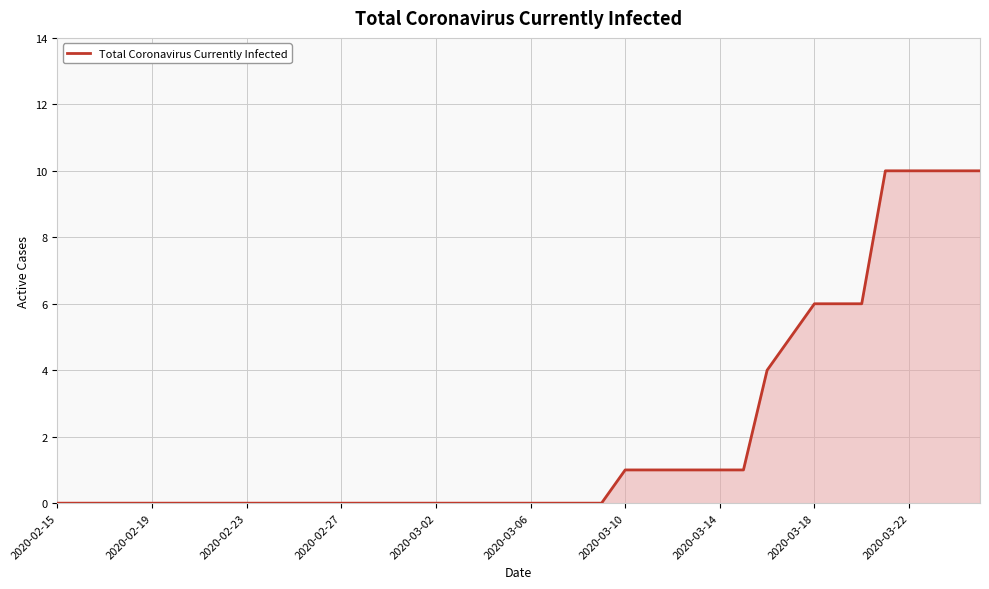

Reading right to left, list all the values displayed in this chart.

10	10	10	10	10	6	6	6	5	4	1	1	1	1	1	1	0	0	0	0	0	0	0	0	0	0	0	0	0	0	0	0	0	0	0	0	0	0	0	0